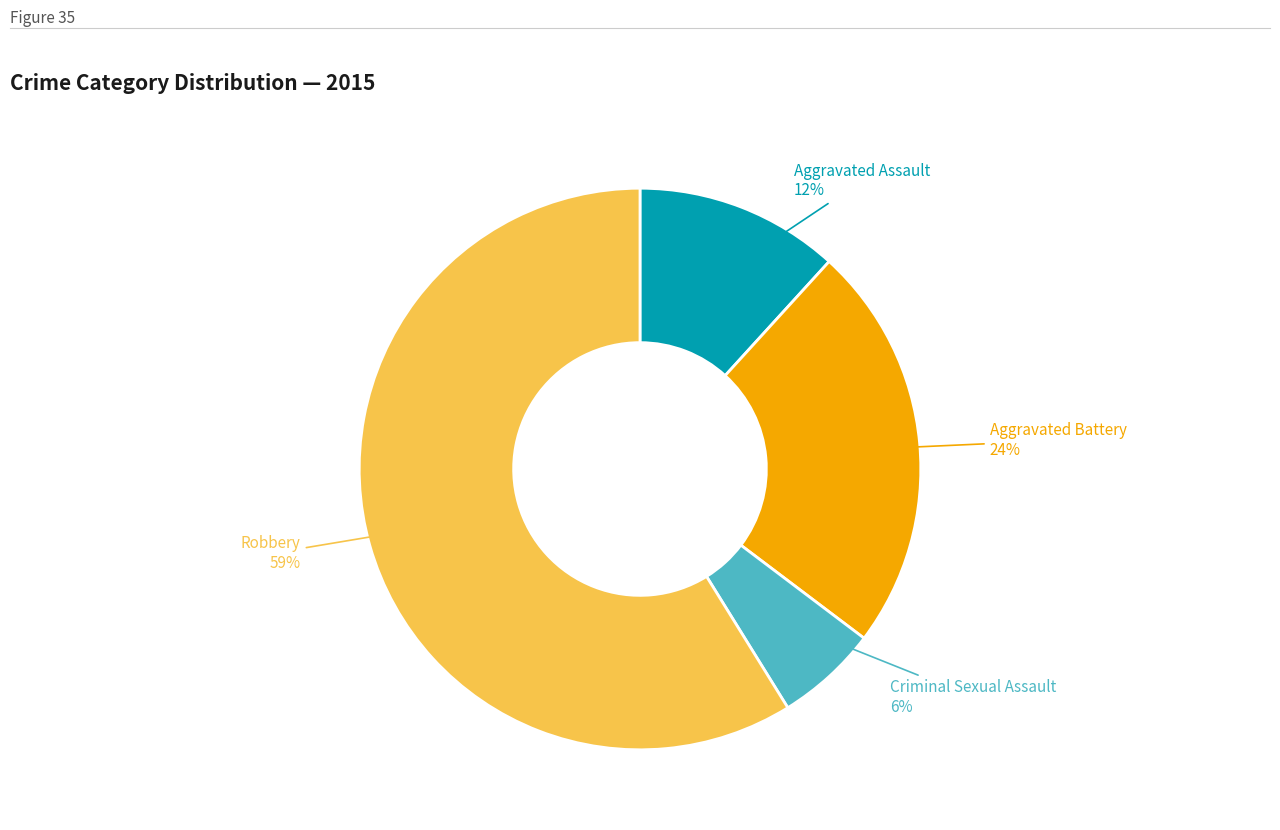

Is there a majority slice in this chart?

Yes